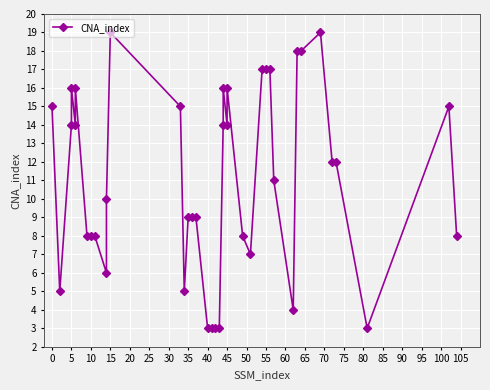

What is the maximum value shown in the chart?

19